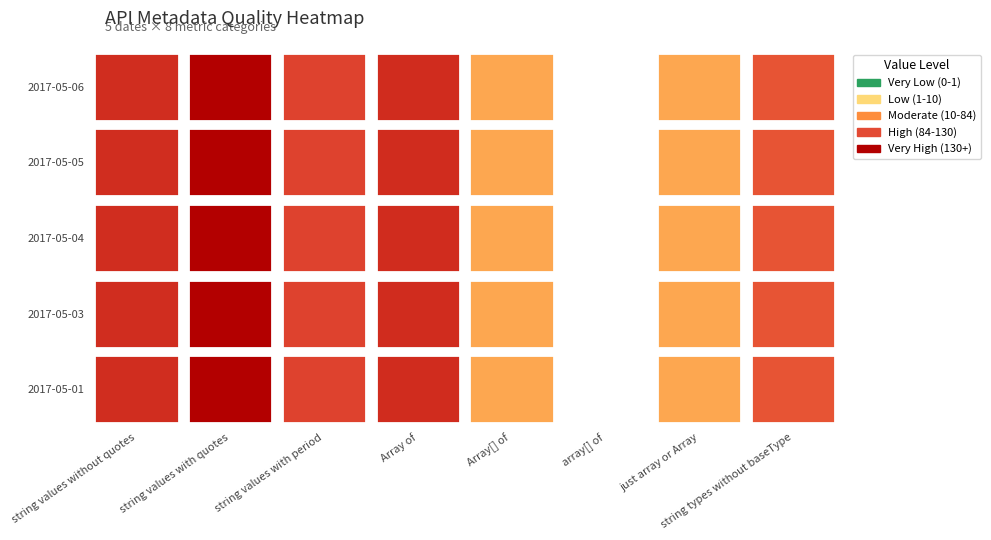

How many series are shown in this chart?

5